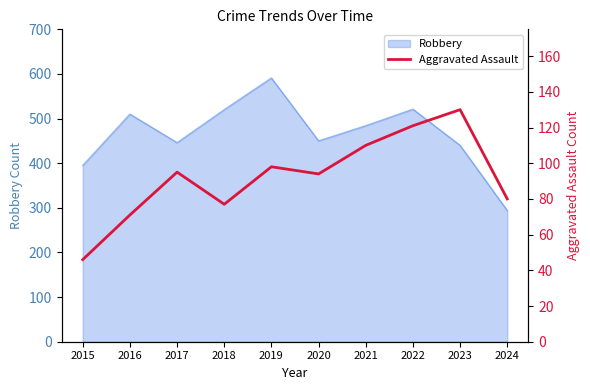

How many lines are shown in the chart?

1